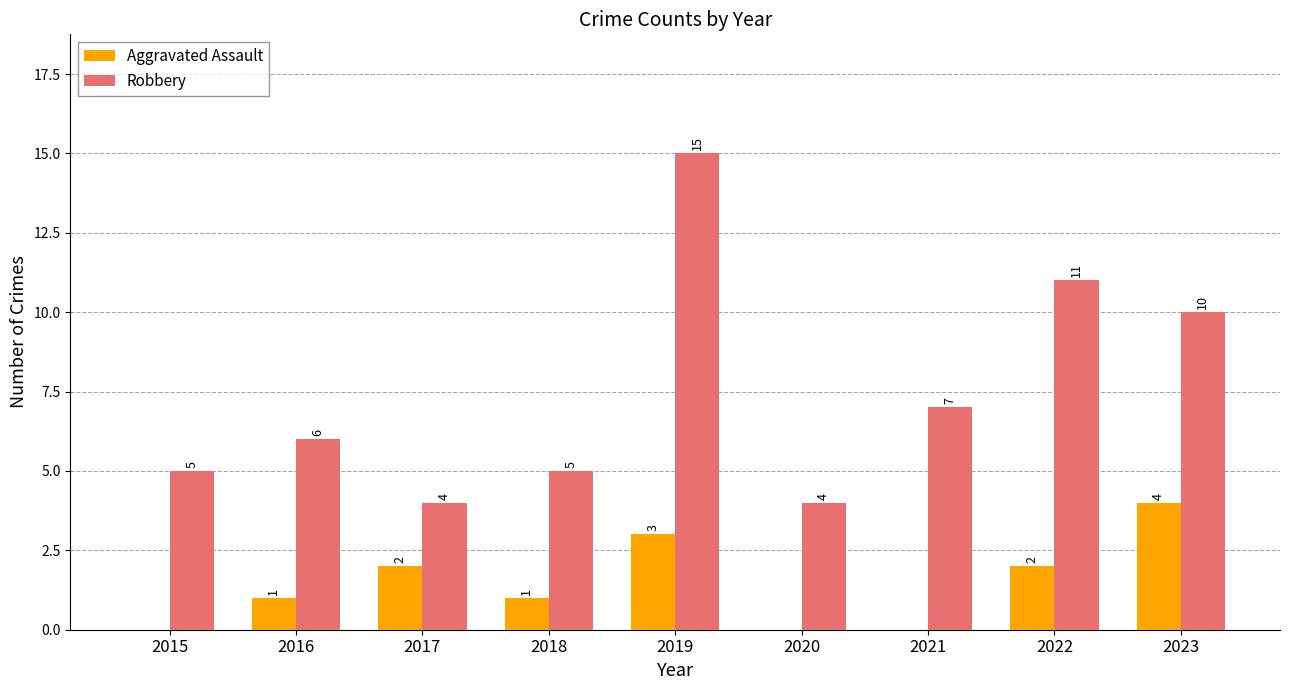

What is the highest value of the Robbery series?

15